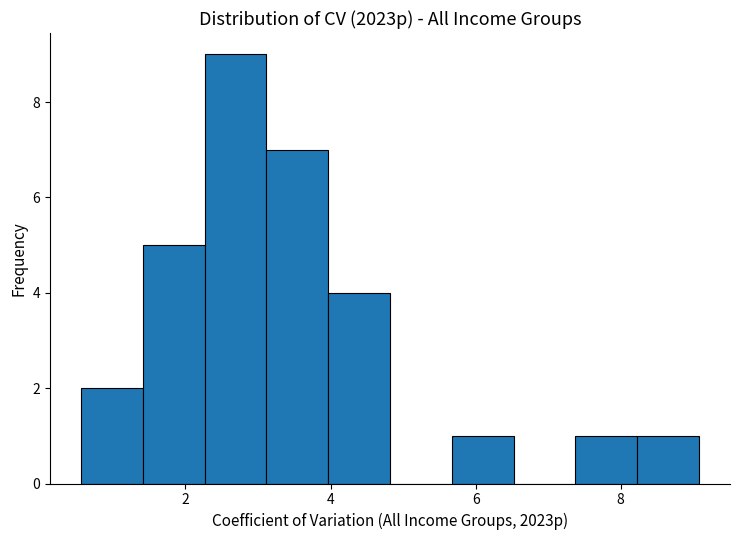

Over which range of the x-axis is the bar tallest?

2.2 to 3.2